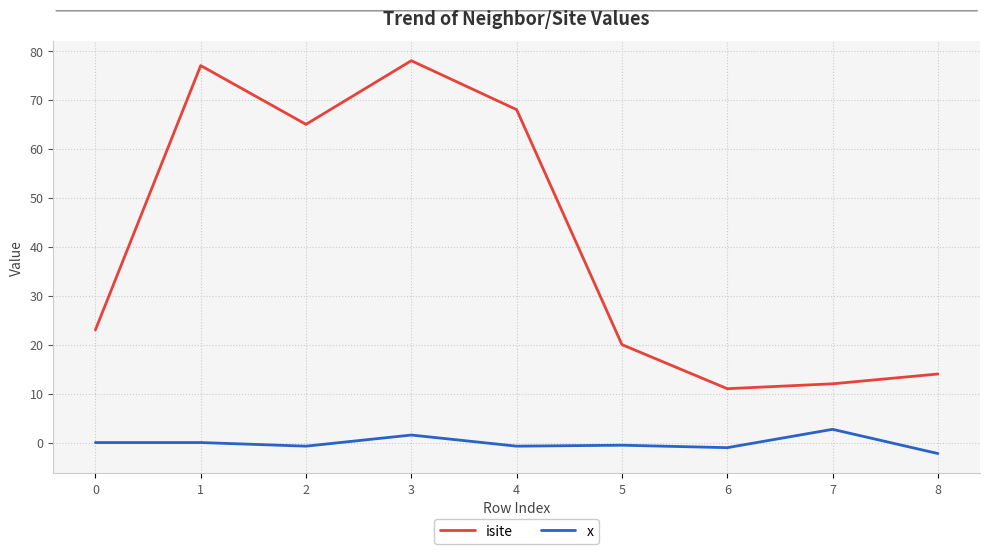

At which label does x reach its minimum?

8